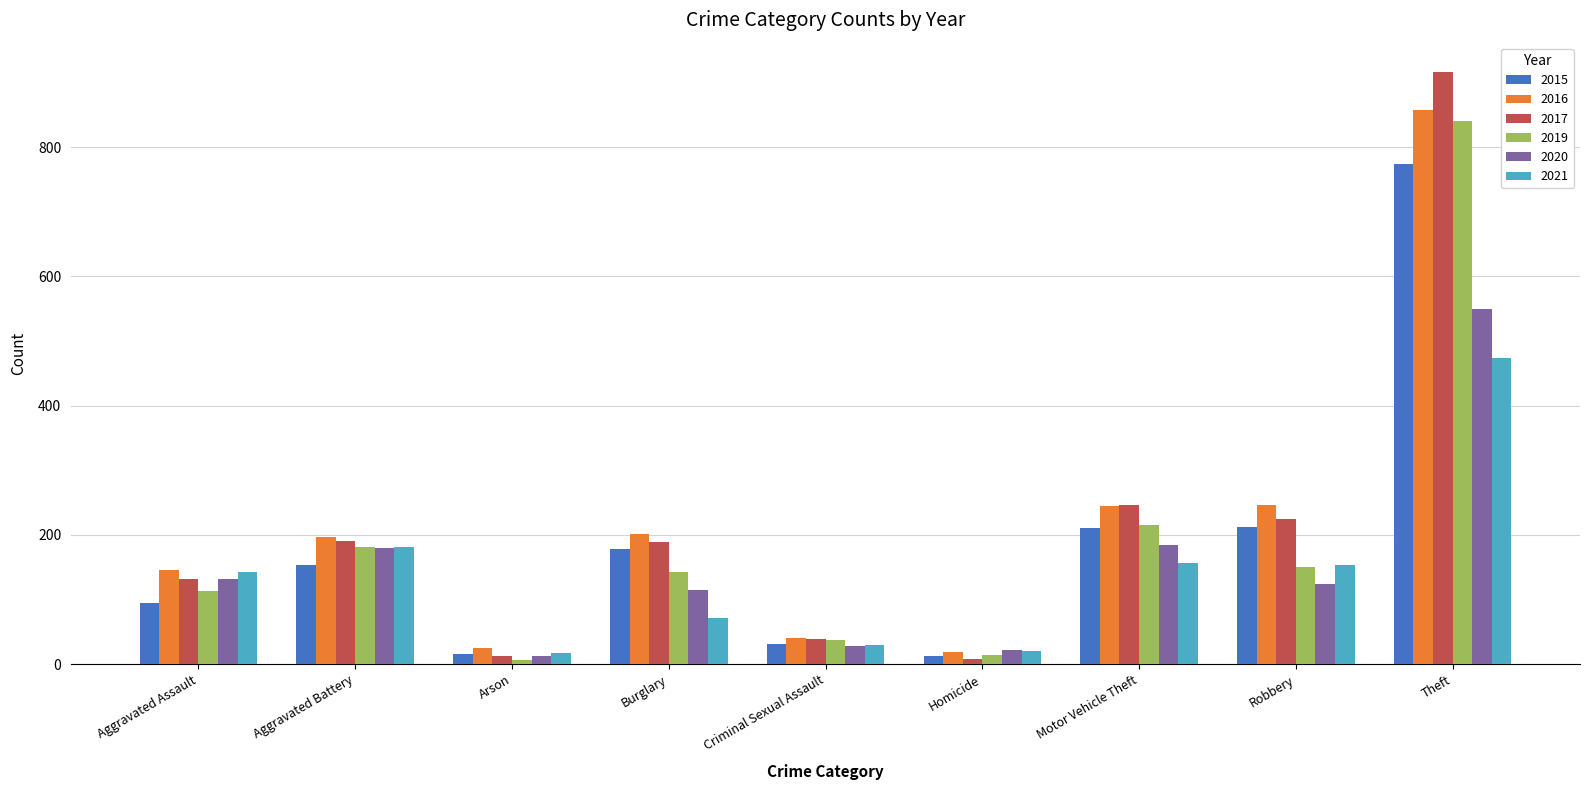

Where is 2019 nearest to the value 423?

Motor Vehicle Theft